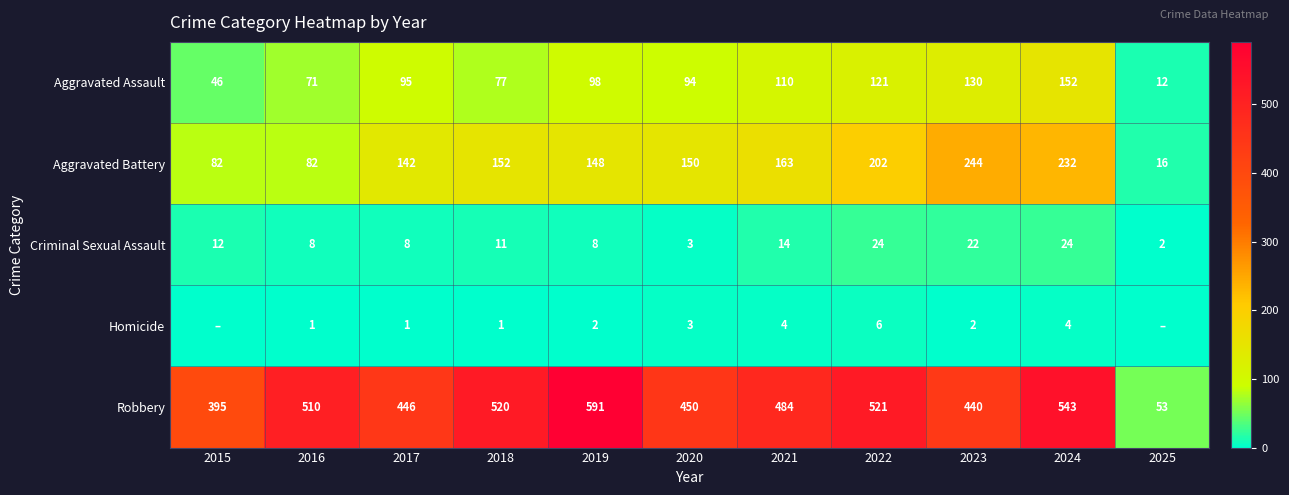

True or false: Robbery has a value of 221 at 2024.

False